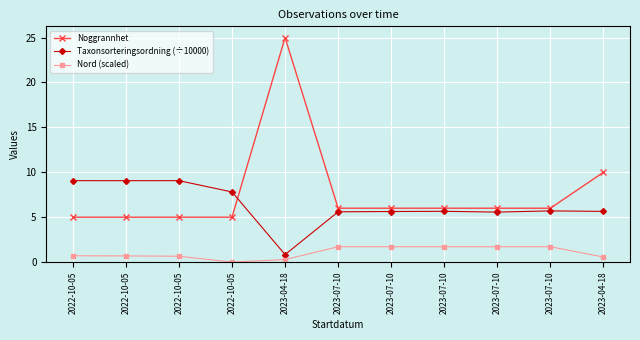

Which series has the largest range (max minus min)?

Noggrannhet